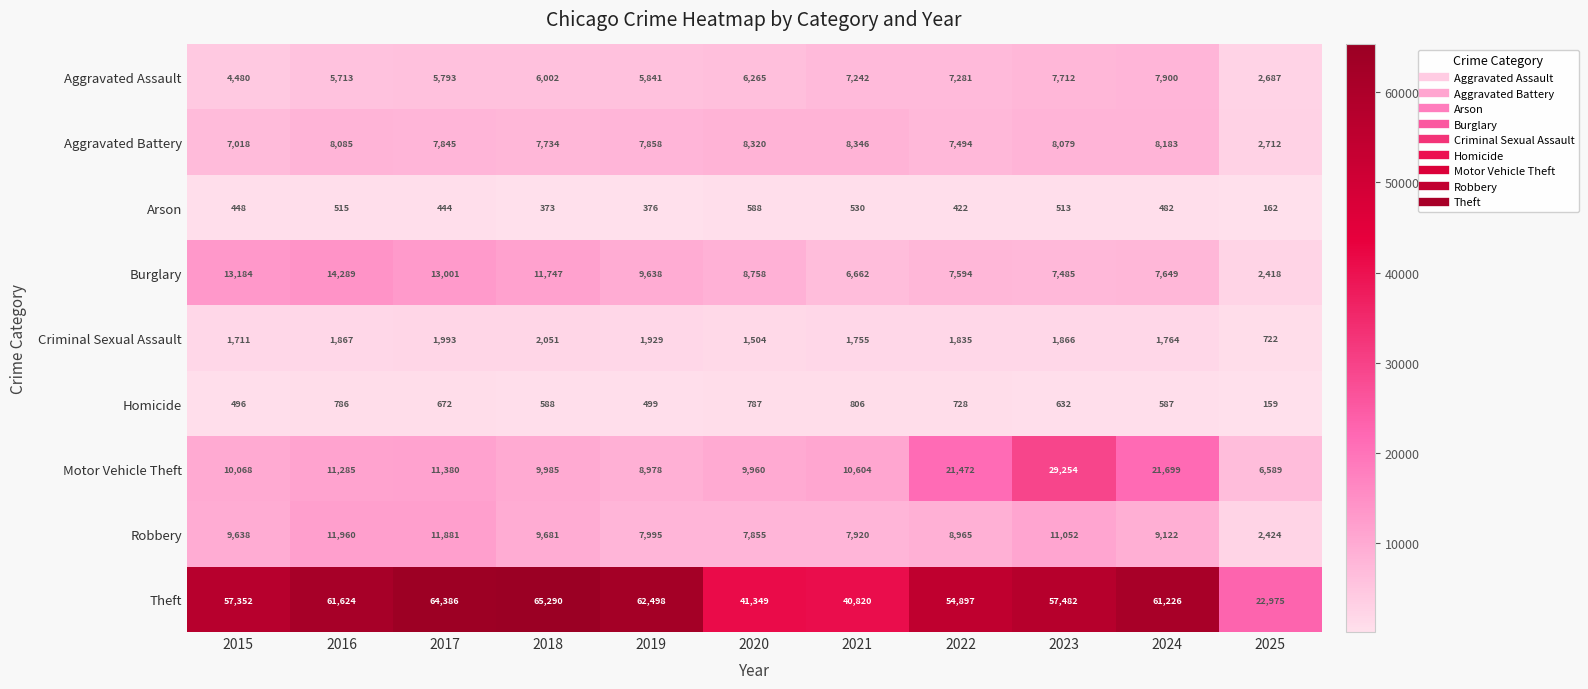

Which category has the lowest value in the Criminal Sexual Assault series?

2025